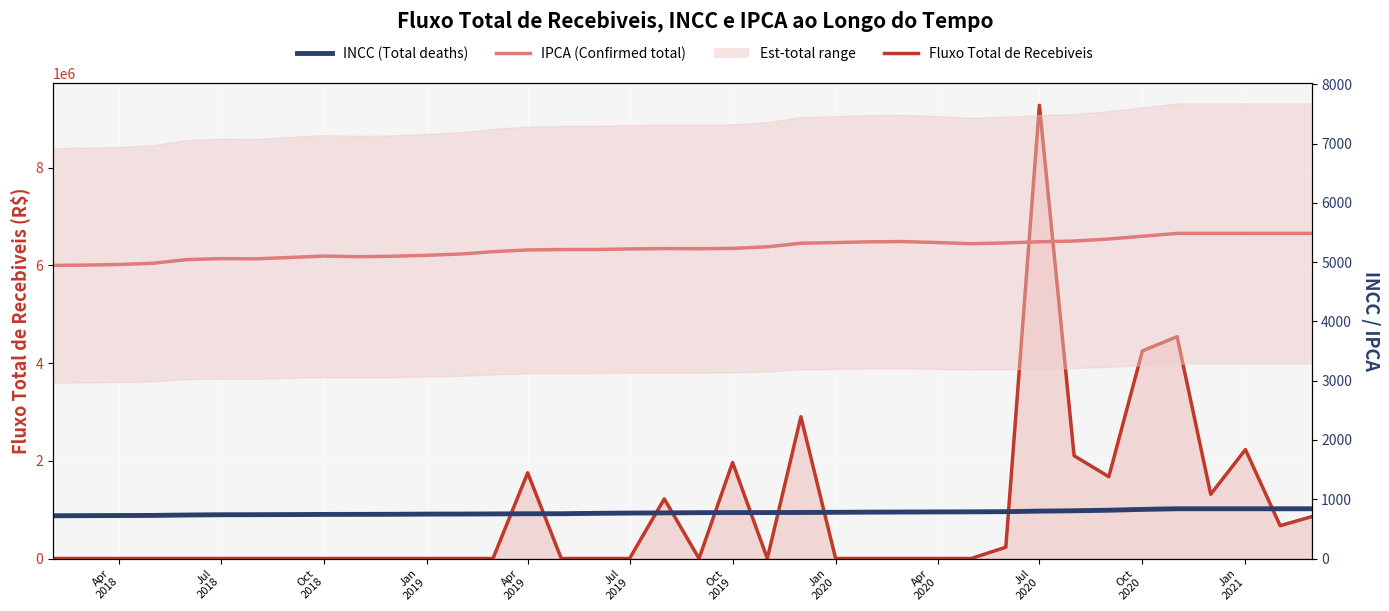

Is the value of IPCA (Confirmed total cases) at Jul 2018 greater than the value of INCC (Total deaths) at Apr 2020?

Yes